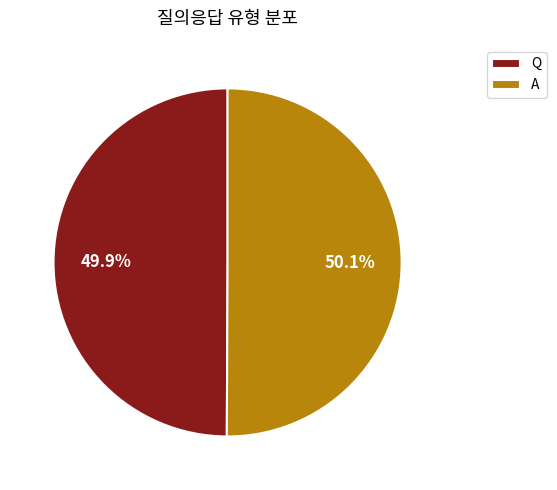

Is there a majority slice in this chart?

Yes